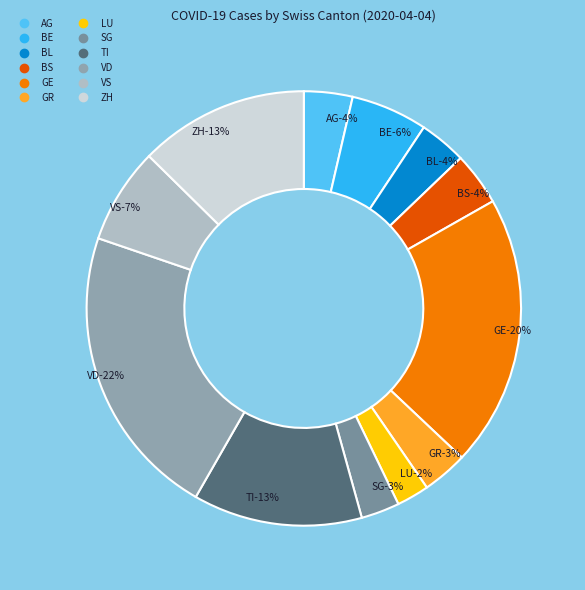

Which slice is the largest?

VD